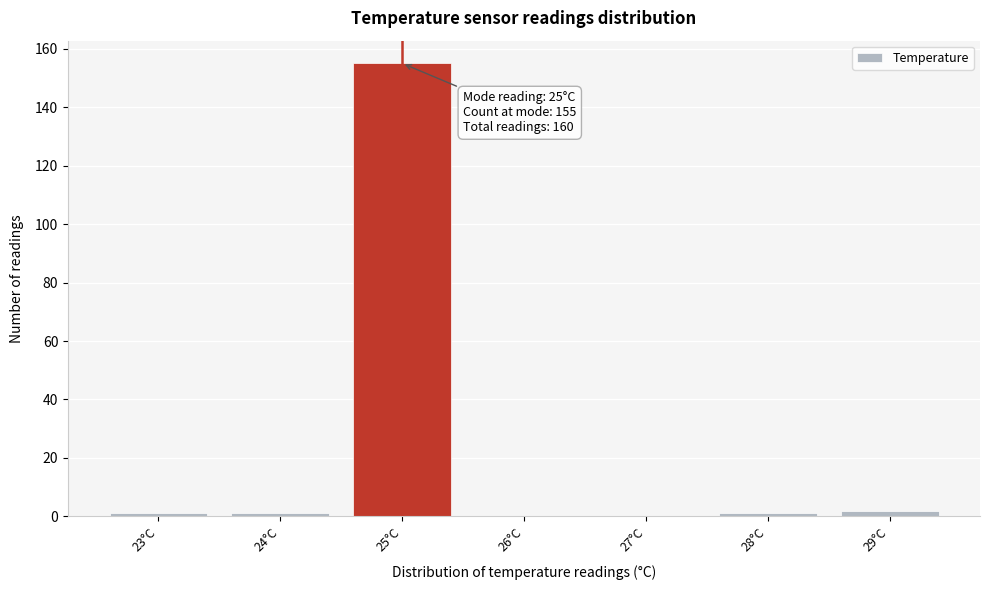

Which range on the x-axis has the tallest bar?

24.5 to 25.5